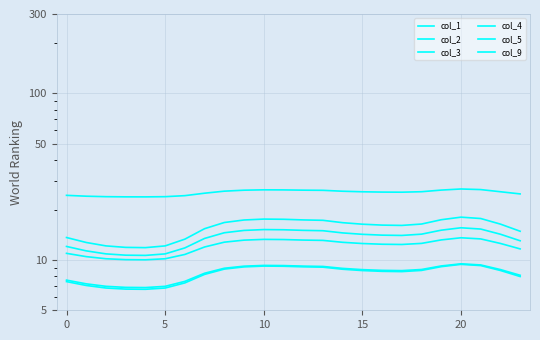

How many interior local peaks does the col_9 series have?

2